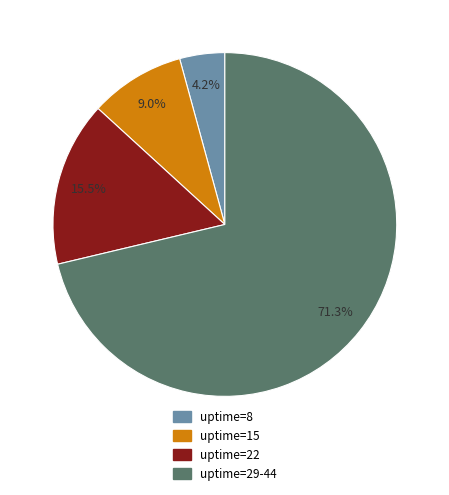

Is there any slice that represents more than half of the pie?

Yes